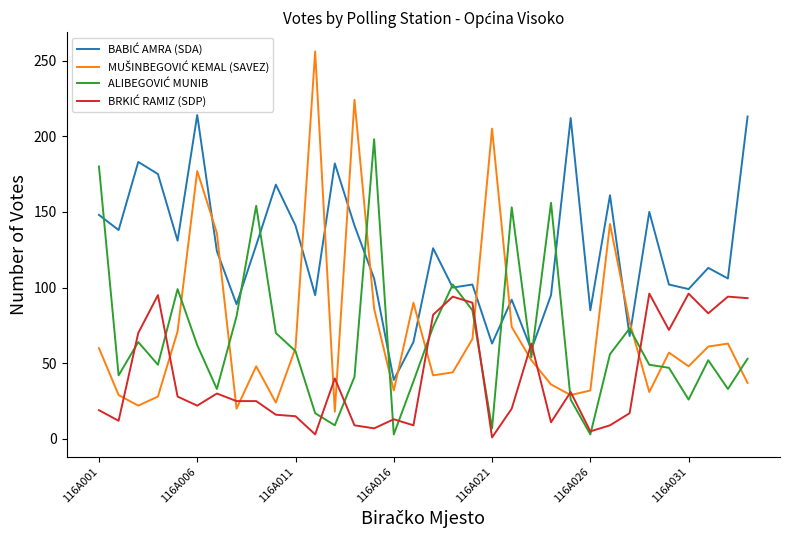

What is the maximum value shown in the chart?

256